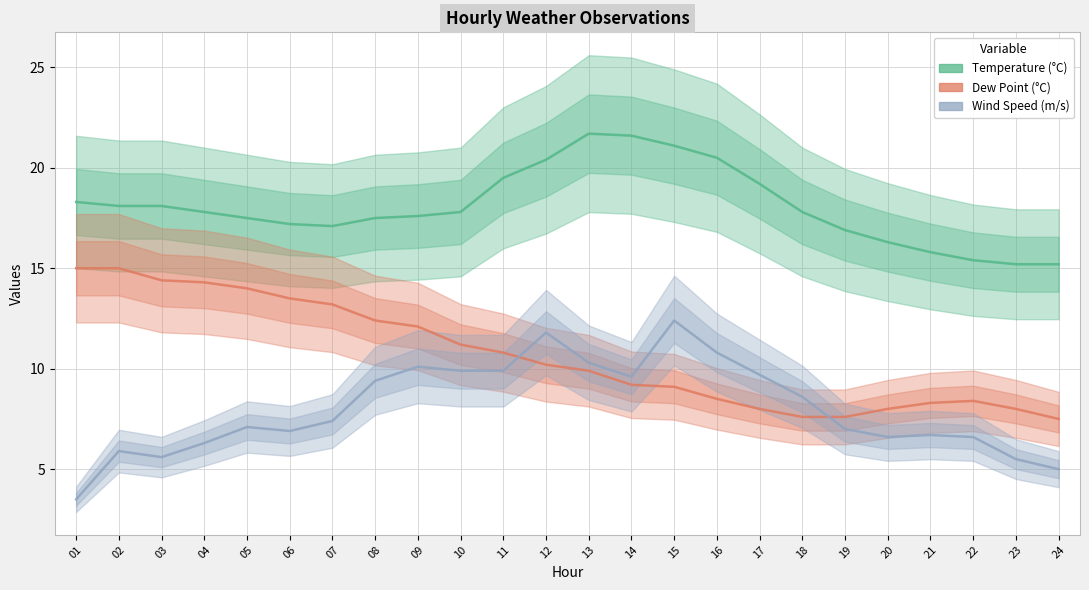

List the series in order of their overall mean, highest first.

Temperature, Dew Point, Wind Speed